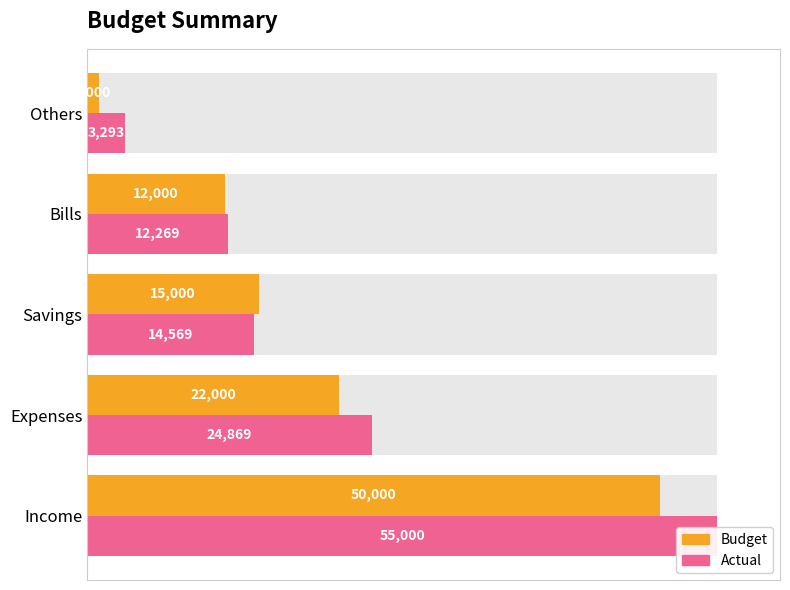

What is the difference between the highest and lowest values at Bills?

269